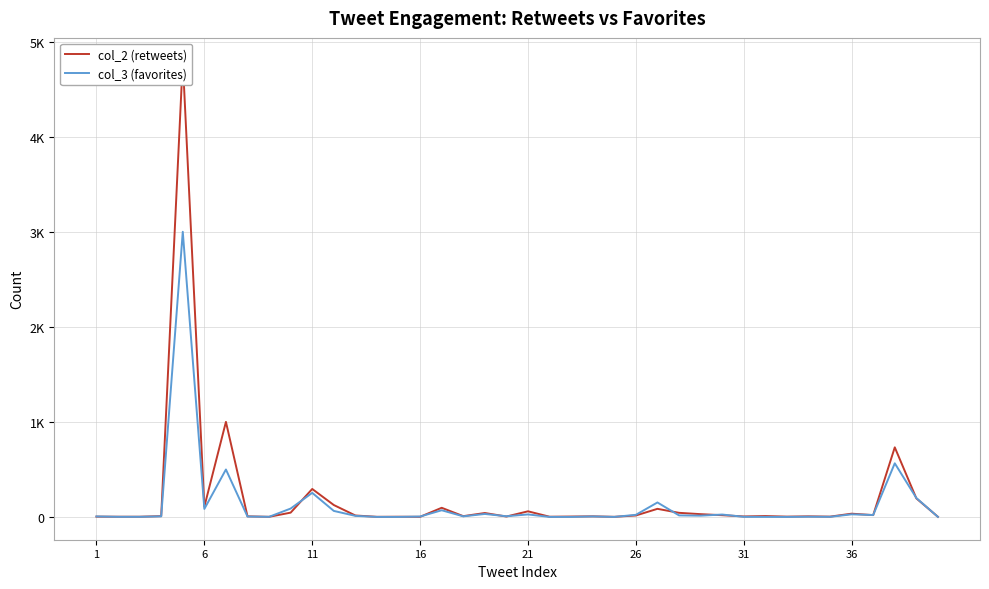

True or false: col_2 (retweets) and col_3 (favorites) cross at least once.

True